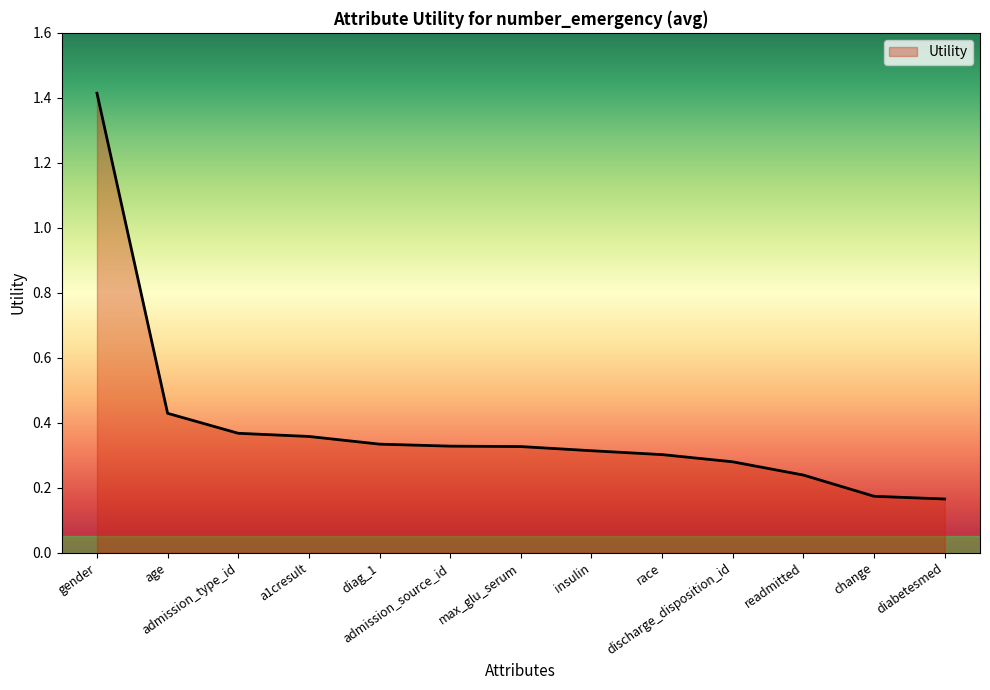

How many distinct data groups are displayed?

1